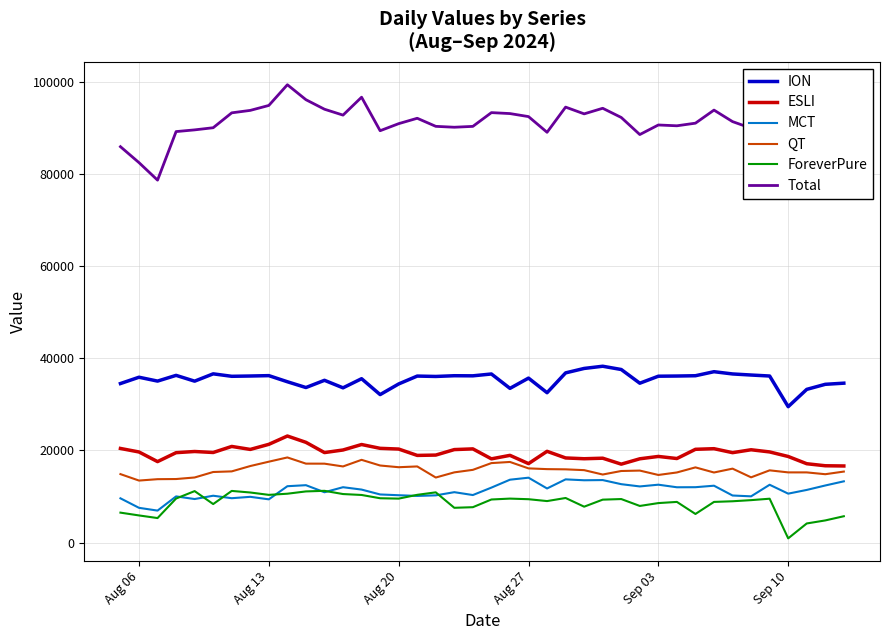

Which series has the largest total across all categories?

Total